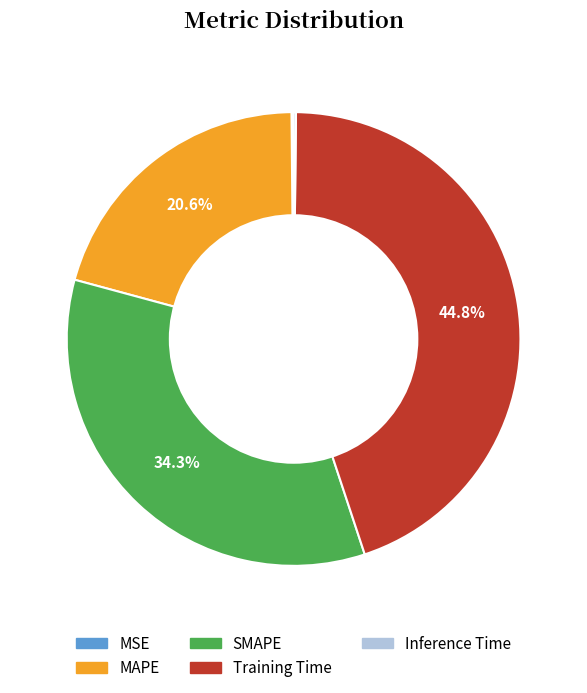

Between Training Time and MAPE, which is larger?

Training Time